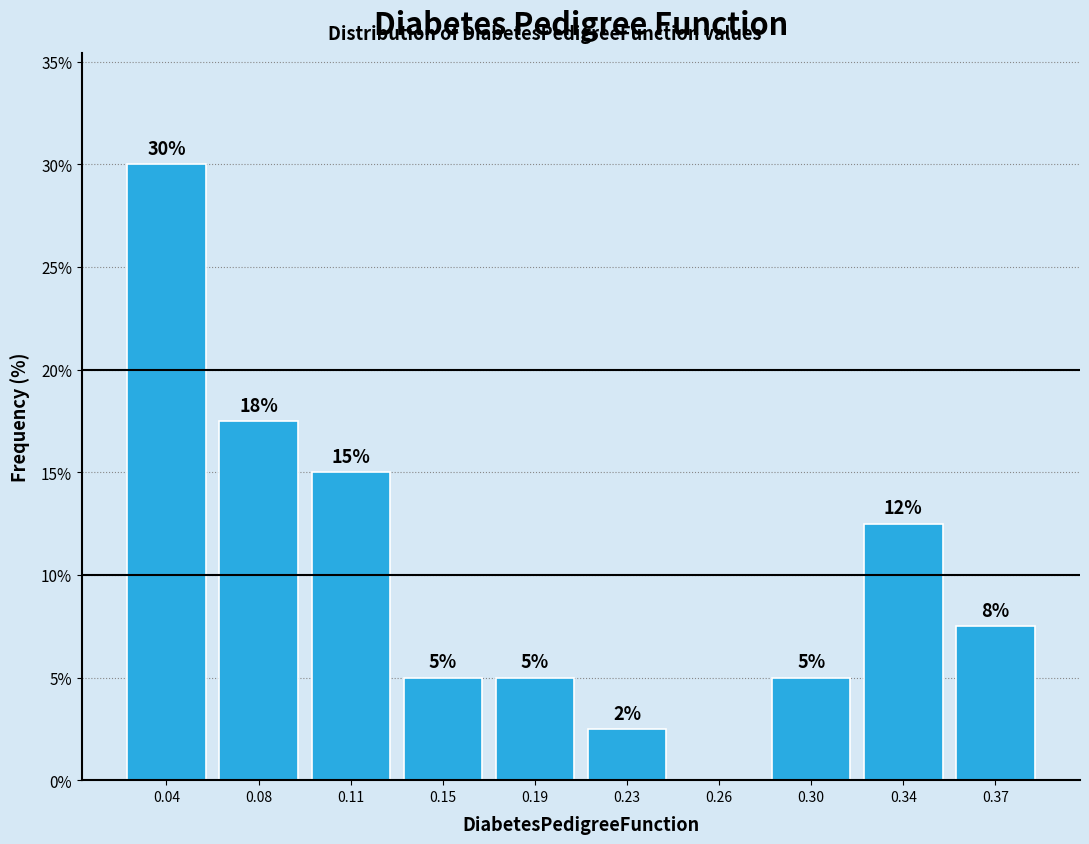

What is the greatest value displayed?

30.0